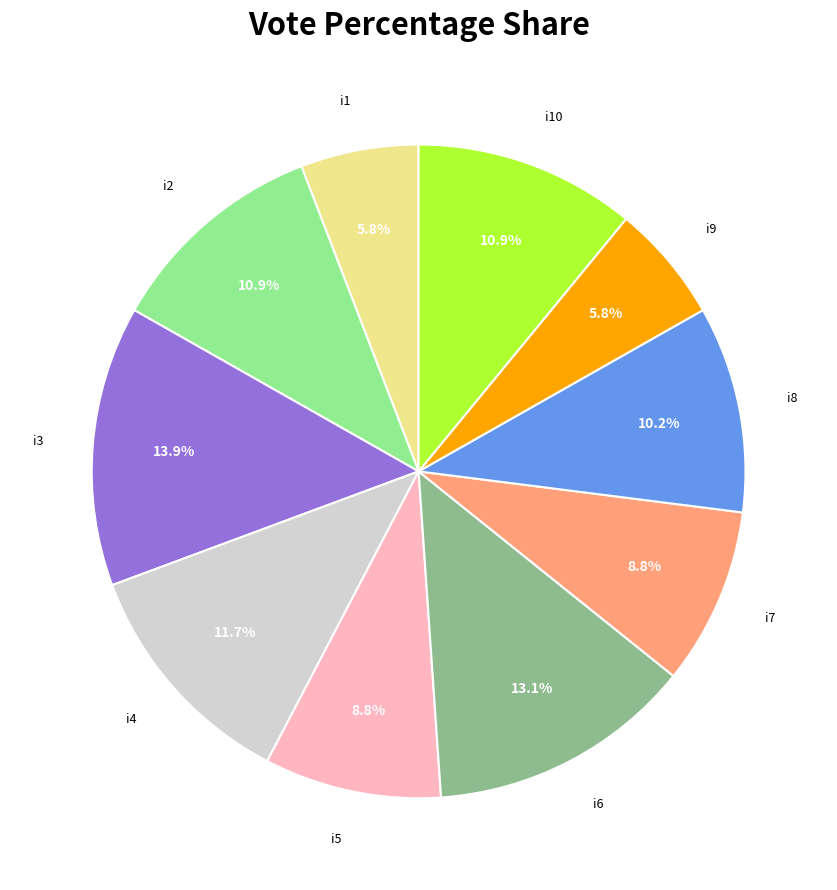

What is the total percentage of i7 and i10?

19.7%